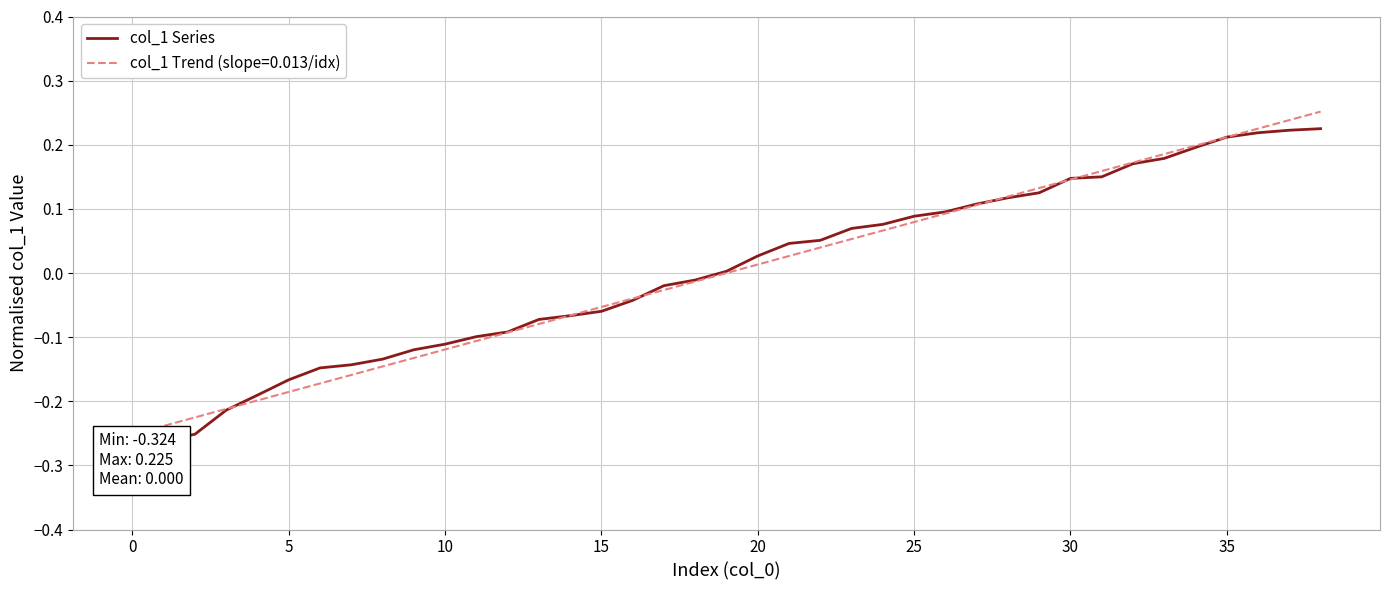

How many lines are shown in the chart?

1